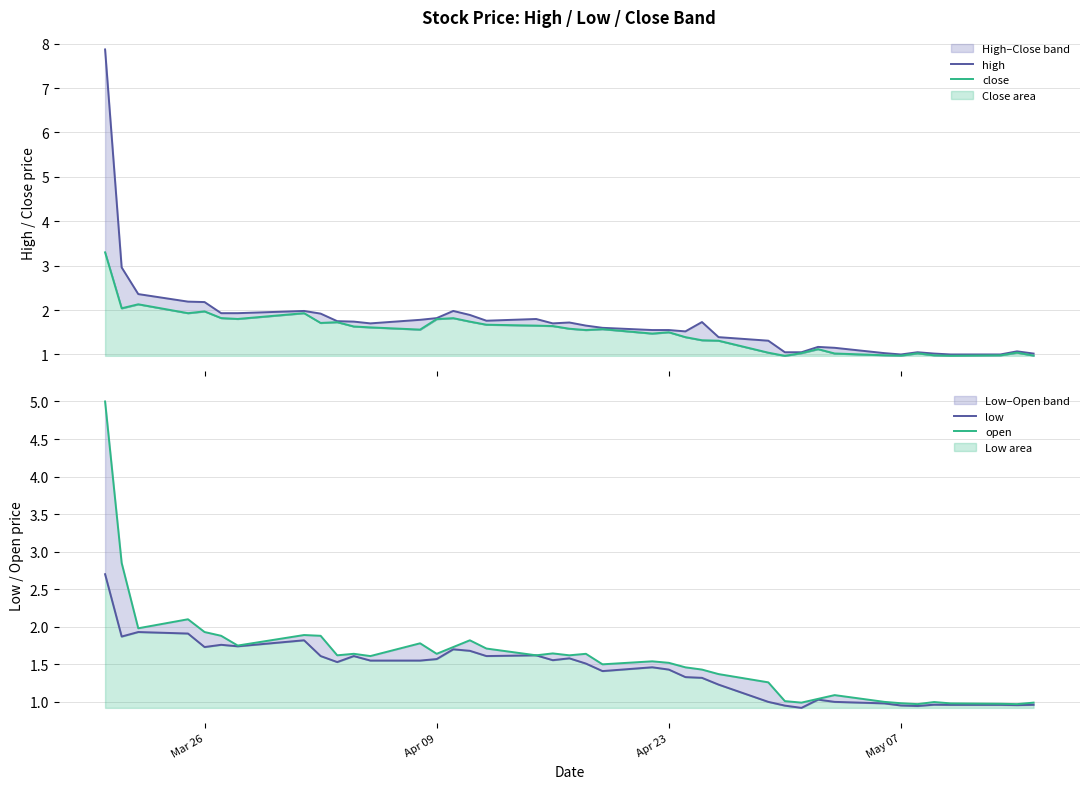

What is the lowest value of the high series?

1.0